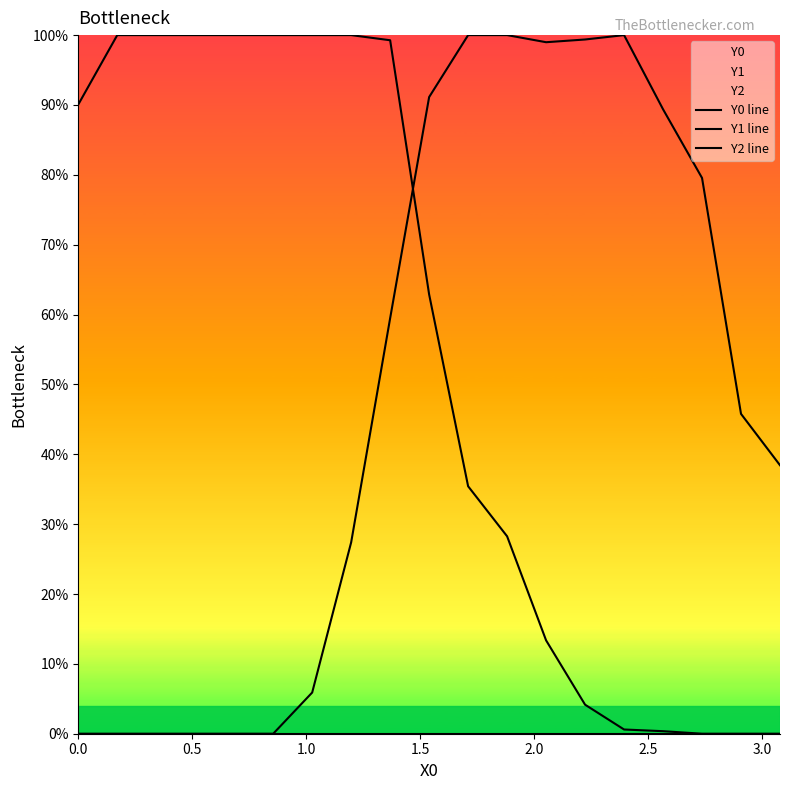

Is this an area chart (filled region under the line)?

No